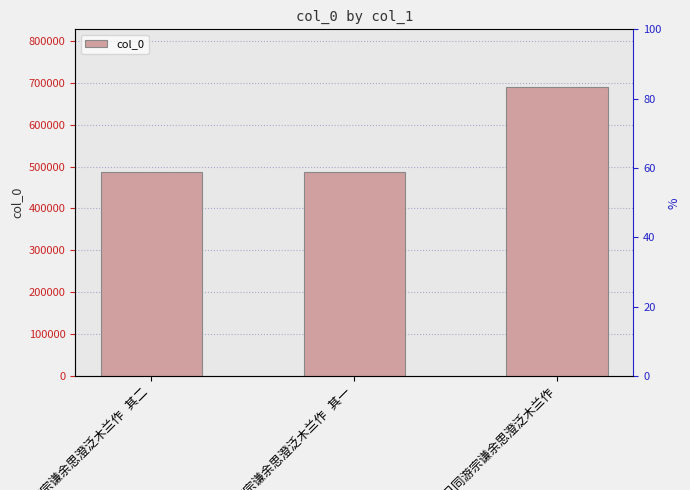

Where is the data nearest to the value 588705?

冬日同游宗谦余思澄泛木兰作 其二